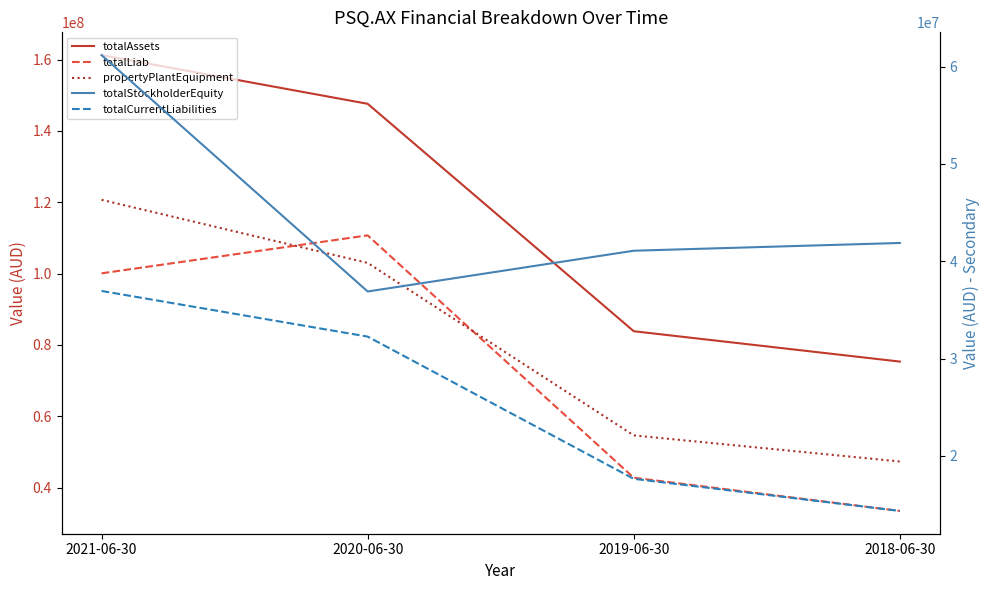

The totalLiab series shows 154840917 at 2021-06-30. True or false?

False